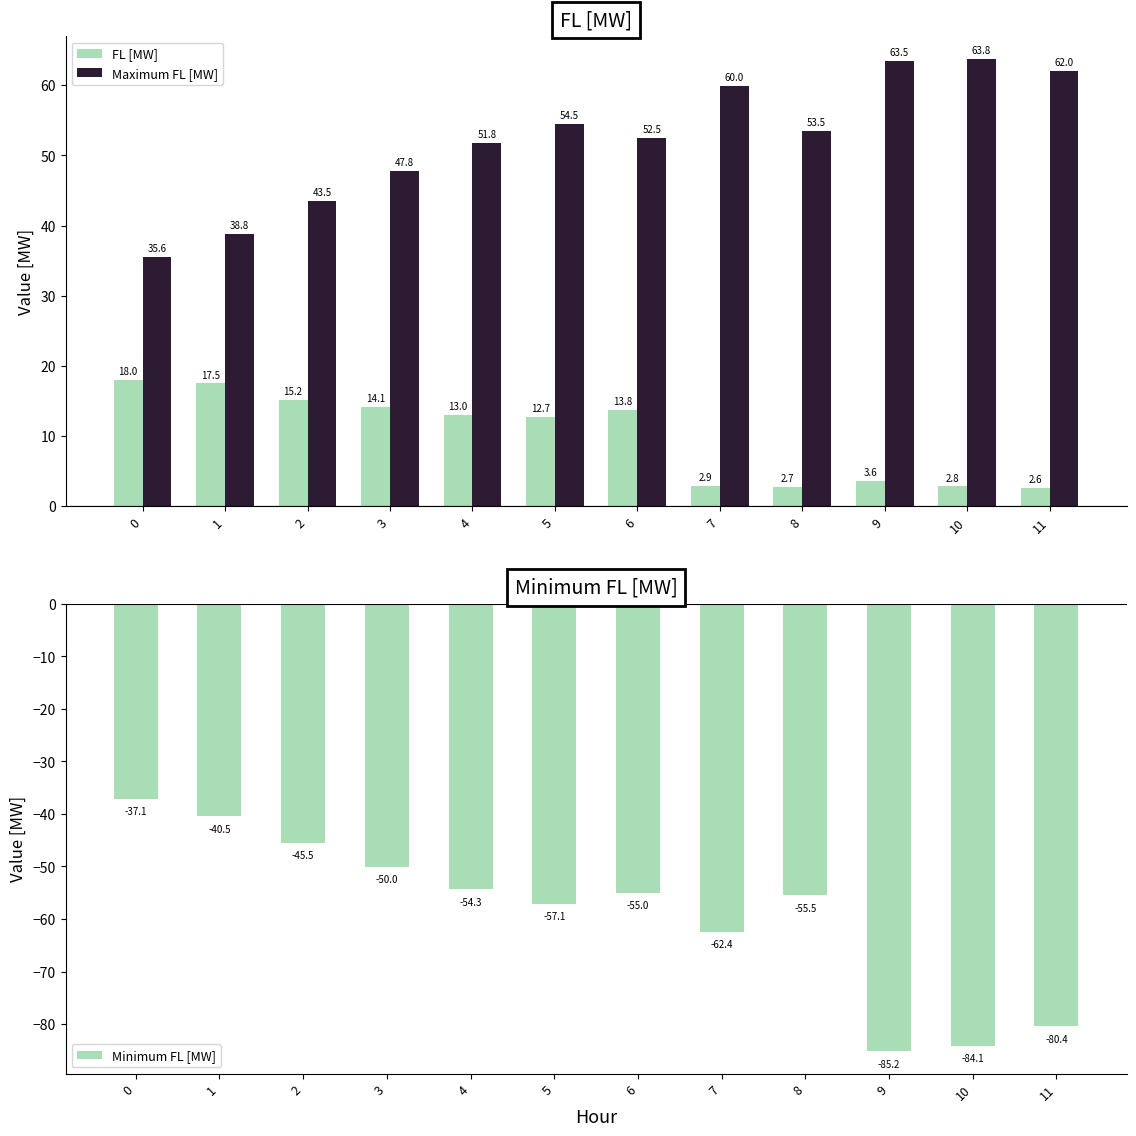

What is the spread (max minus min) of values at 5?

111.6